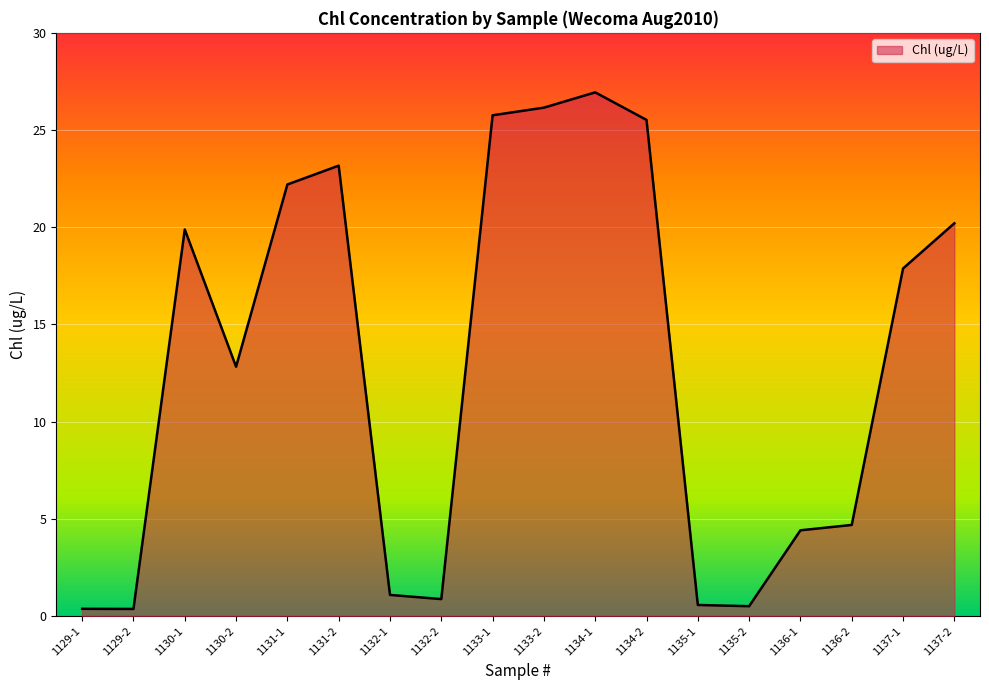

Which label corresponds to the largest value in the chart?

1134-1